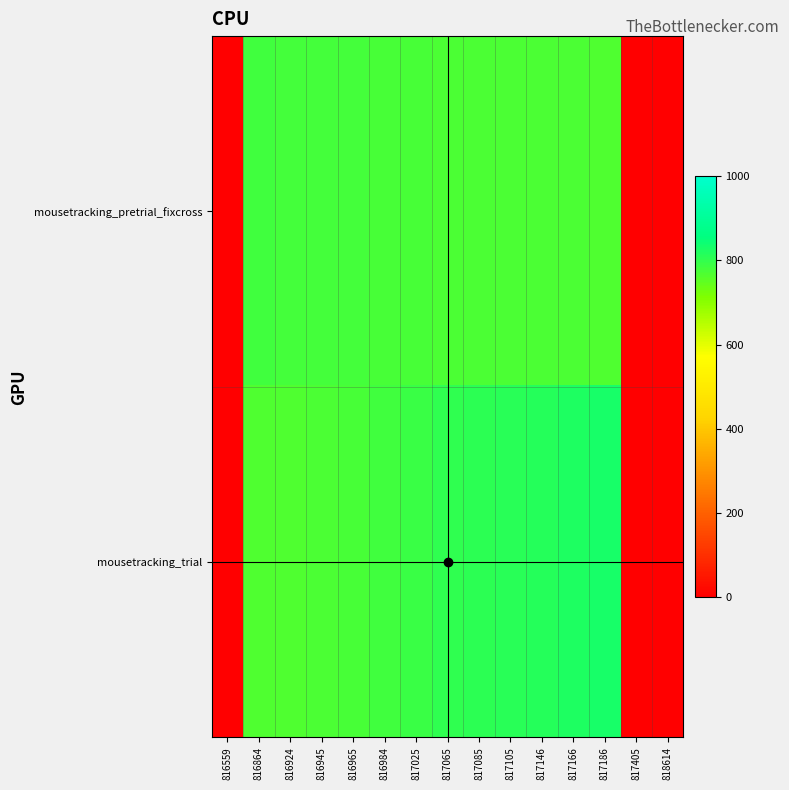

Which series has the largest total across all categories?

mousetracking_trial